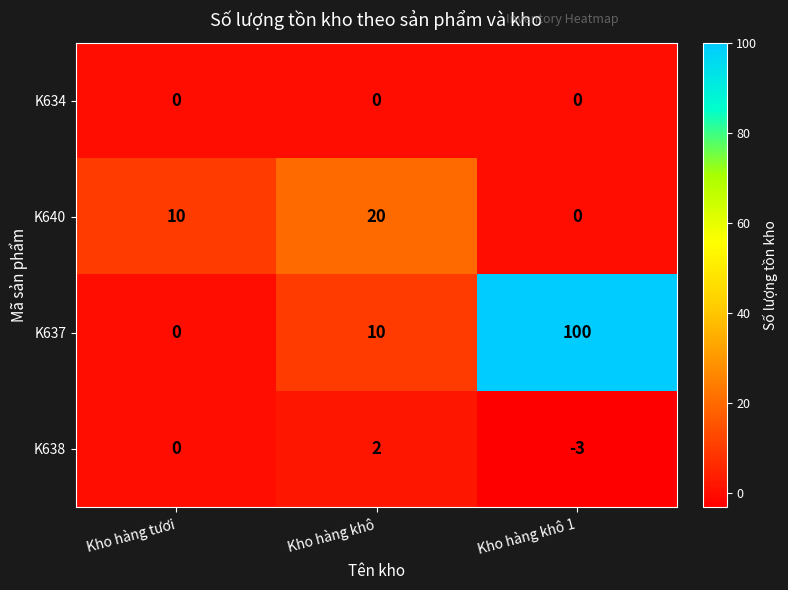

Reading left to right, what are all the values shown in this chart?

K634: Kho hàng tươi=0	Kho hàng khô=0	Kho hàng khô 1=0
K640: Kho hàng tươi=10	Kho hàng khô=20	Kho hàng khô 1=0
K637: Kho hàng tươi=0	Kho hàng khô=10	Kho hàng khô 1=100
K638: Kho hàng tươi=0	Kho hàng khô=2	Kho hàng khô 1=-3